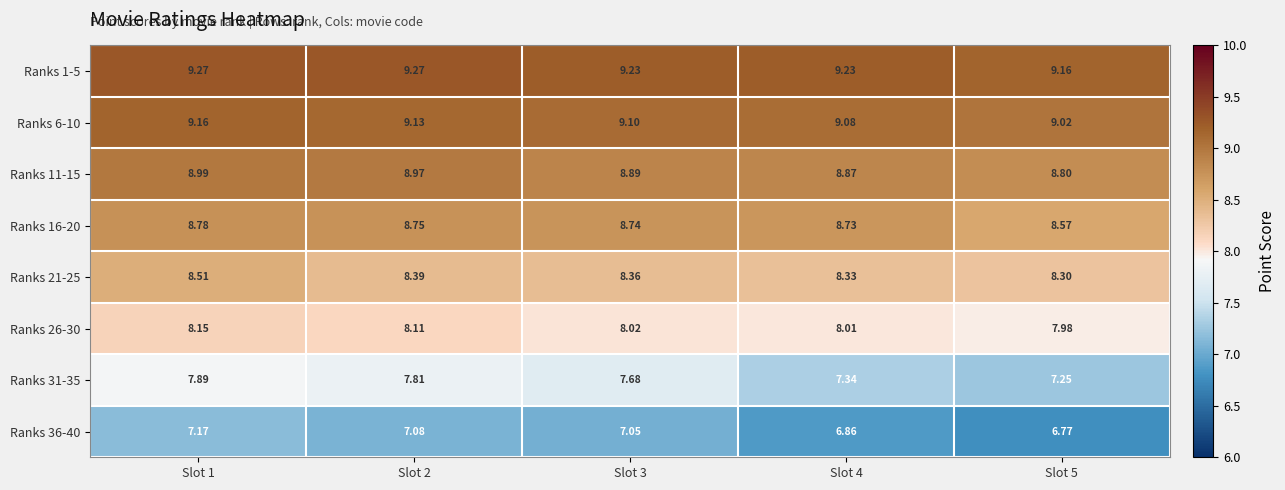

Is the value of Ranks 6-10 at Slot 4 greater than the value of Ranks 16-20 at Slot 2?

Yes